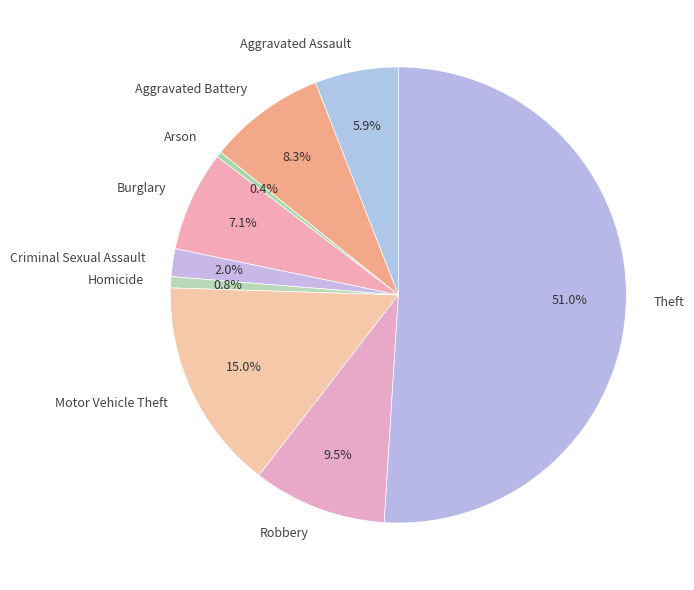

What is the majority slice?

Theft